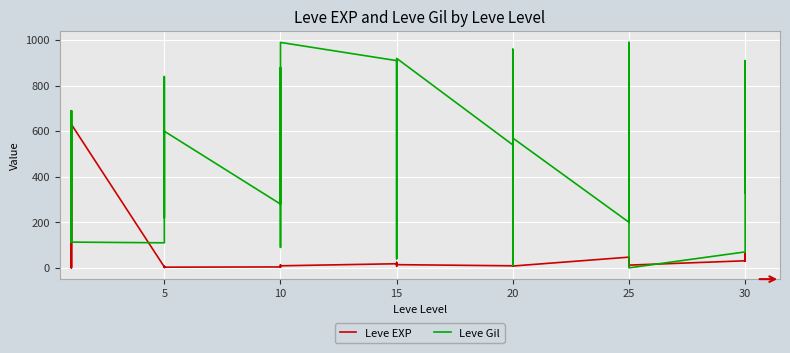

What is the total value across all series at 15?

161